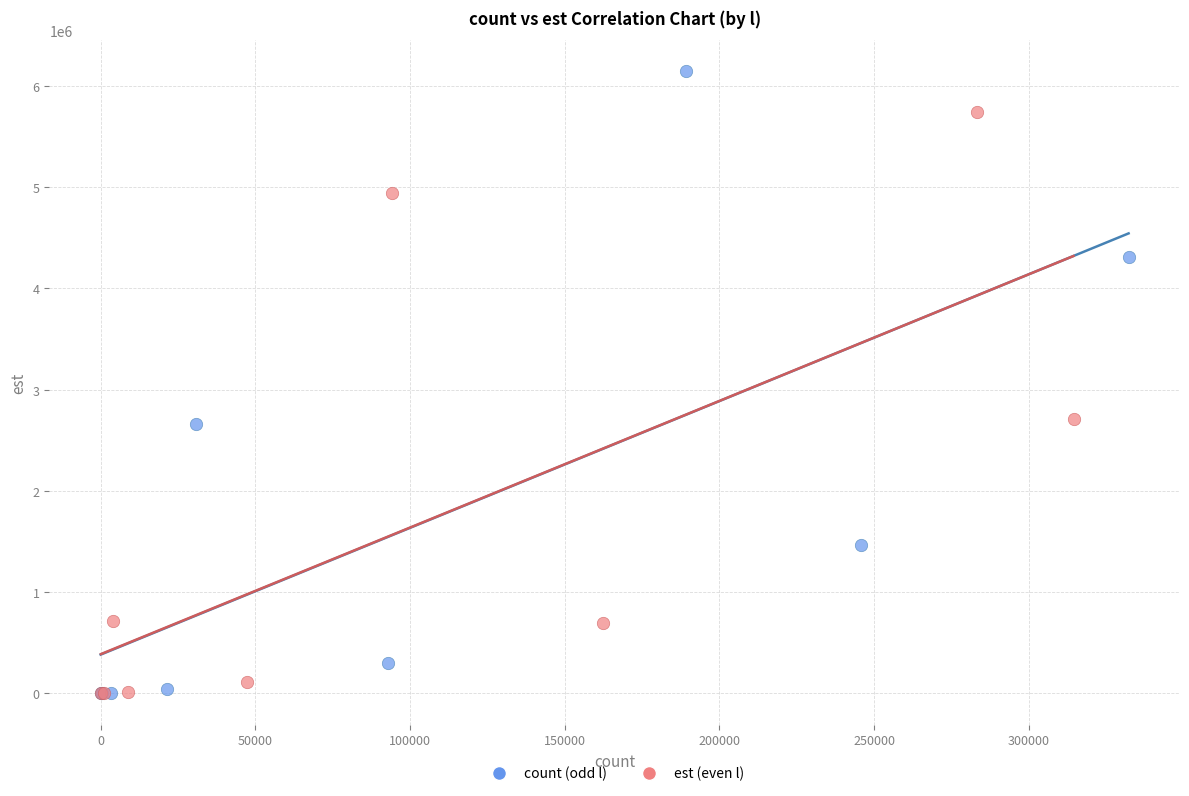

Which series has the largest Y range (max minus min)?

count (odd l)